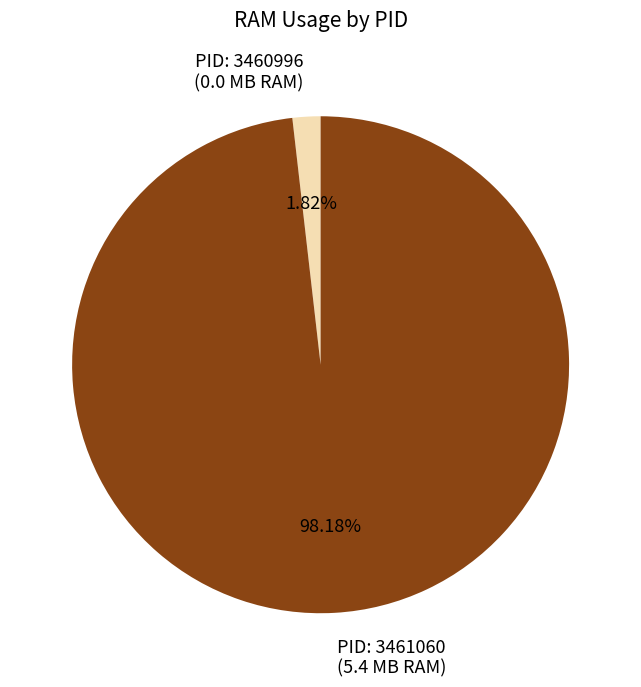

How many slices are in this pie chart?

2